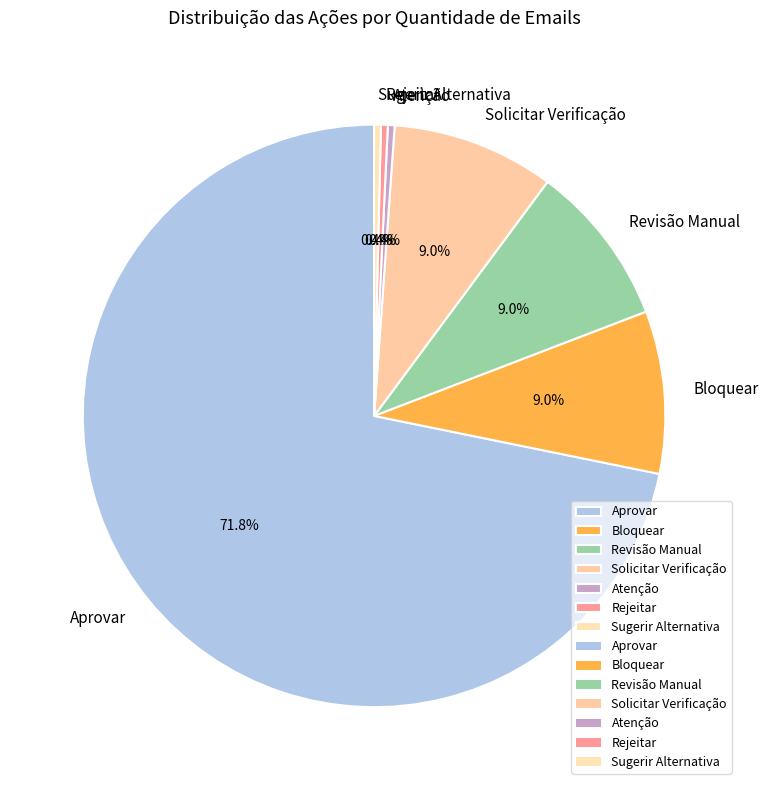

Which has a higher value, Solicitar Verificação or Rejeitar?

Solicitar Verificação